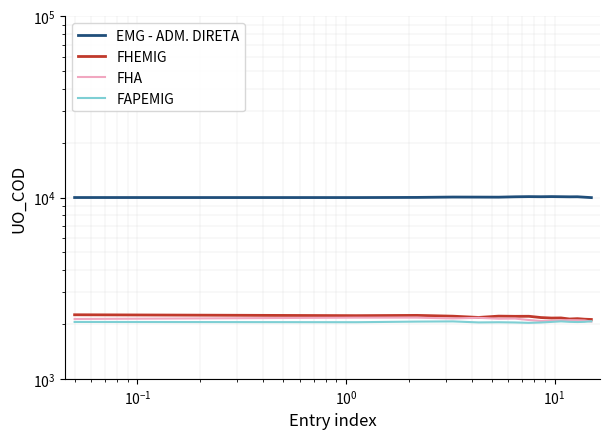

At which category does FAPEMIG reach its first local peak?

$\mathdefault{10^{0}}$